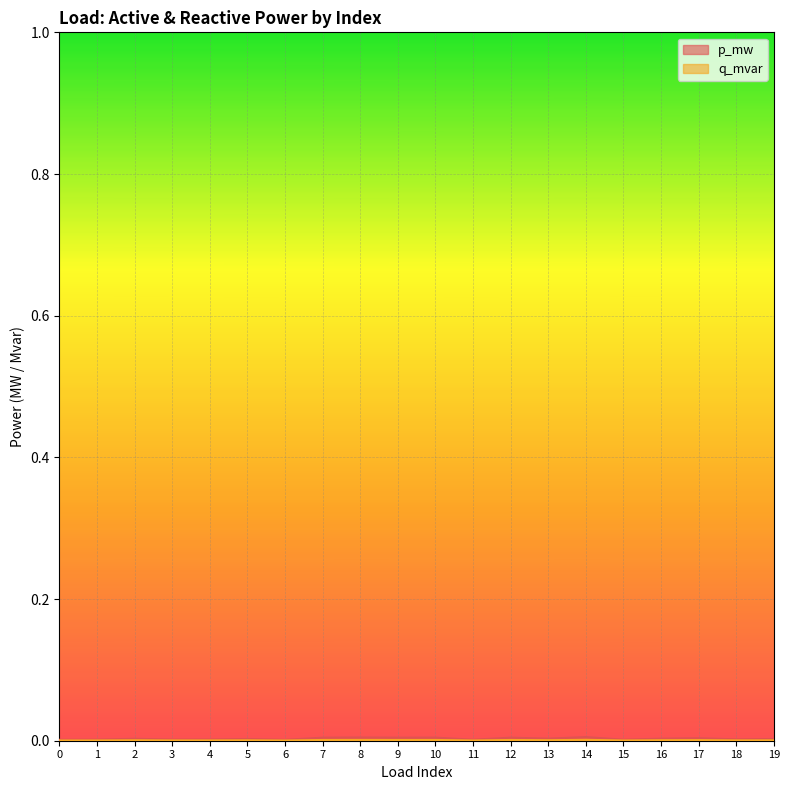

The q_mvar series shows 0.0 at 7. True or false?

False